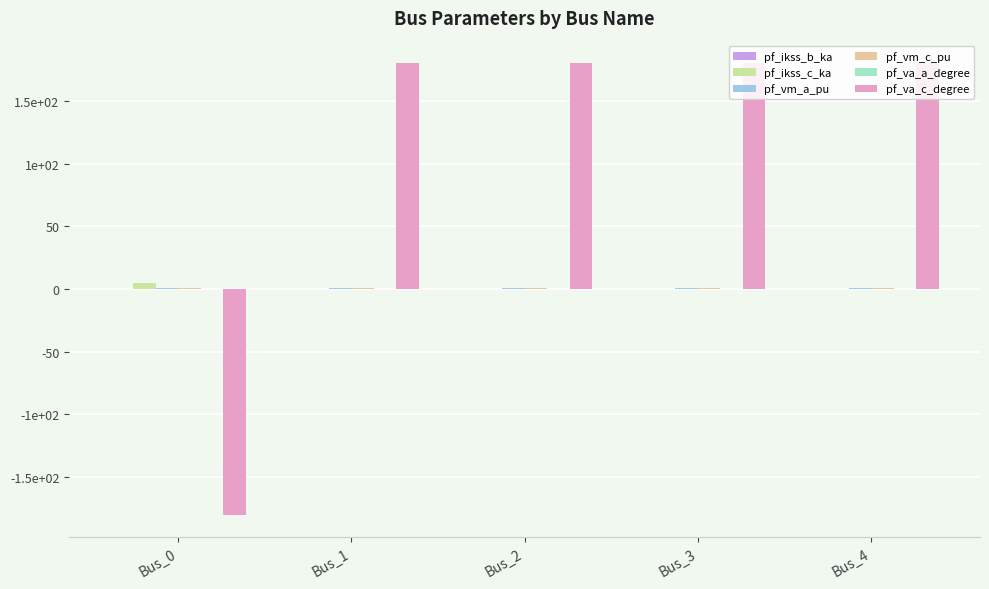

Are the bars horizontal?

No